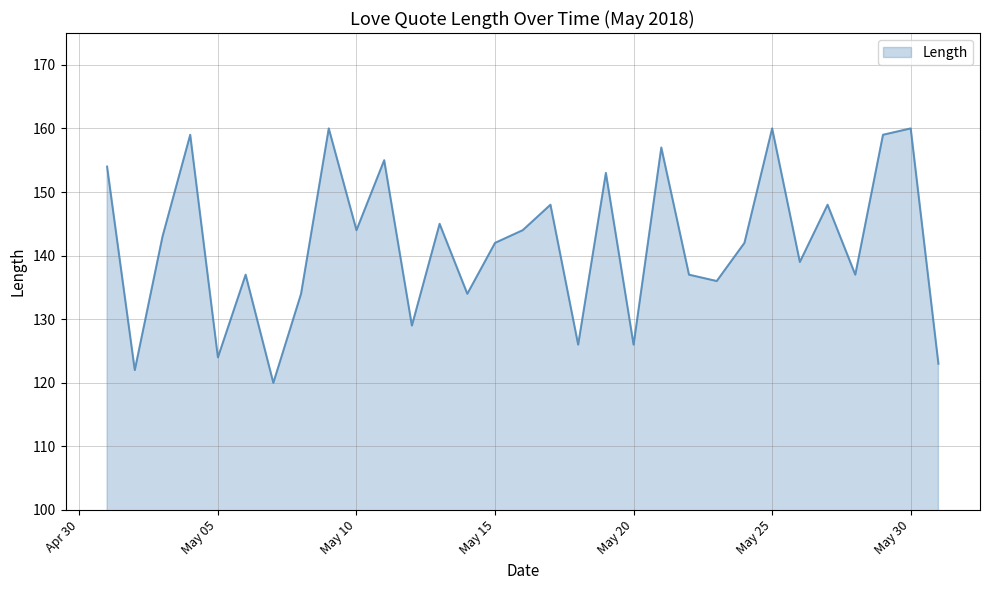

What is the minimum value shown in the chart?

120